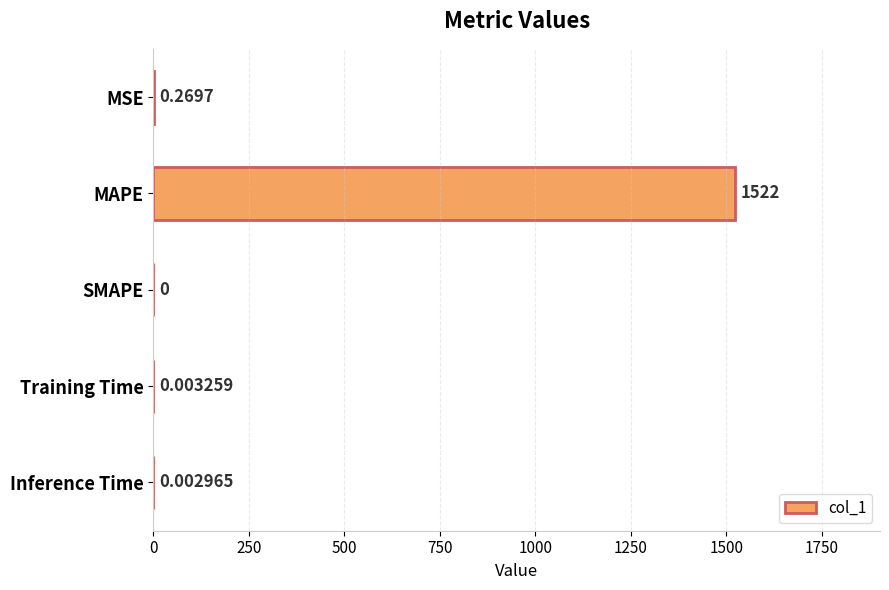

Which category has the highest value across all series?

MAPE